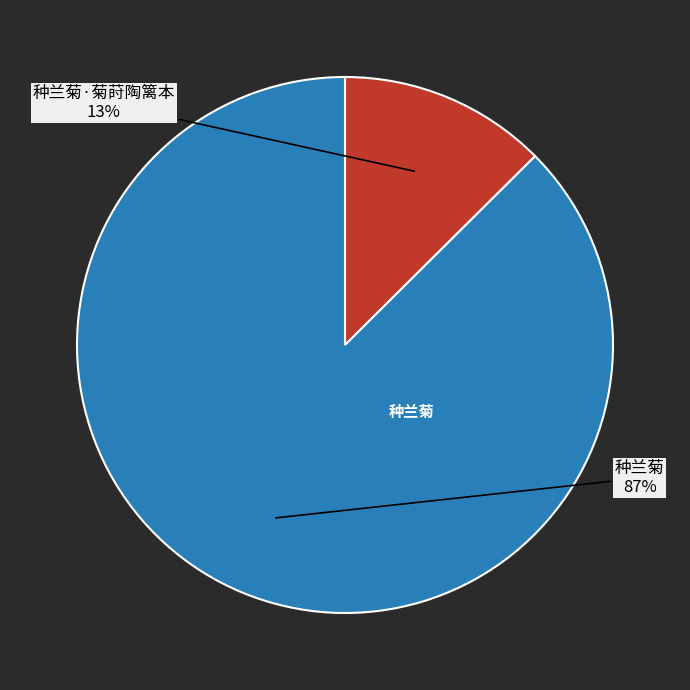

What percentage is the 种兰菊 slice, to the nearest percent?

87%